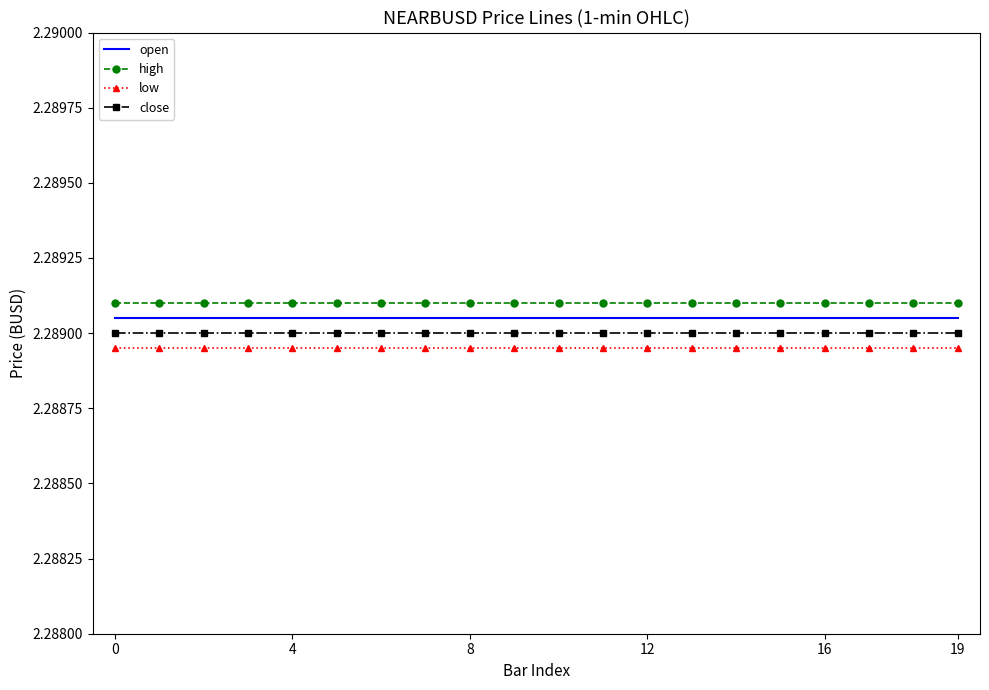

True or false: low and open cross at least once.

False